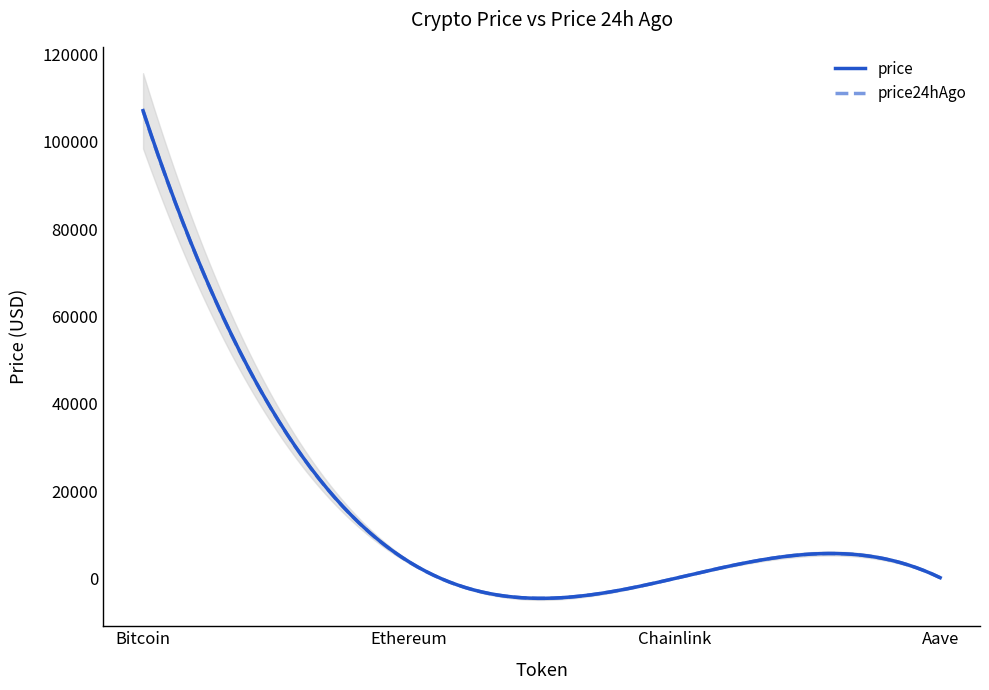

The price series shows 88.1 at Aave. True or false?

False